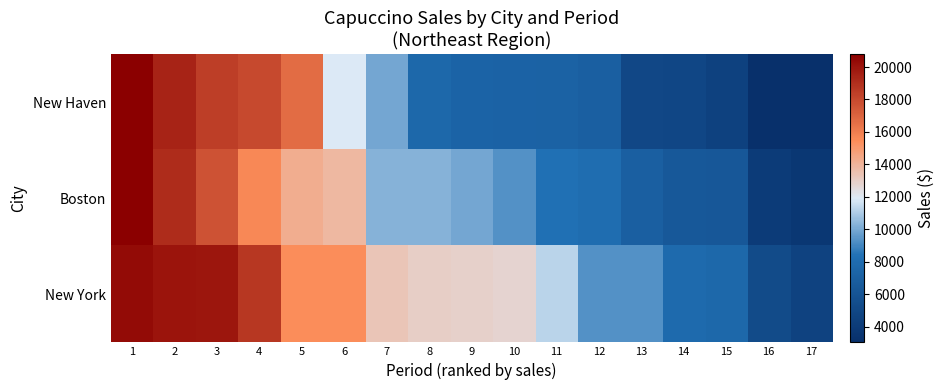

Which has a higher value, 2 or 12?

2